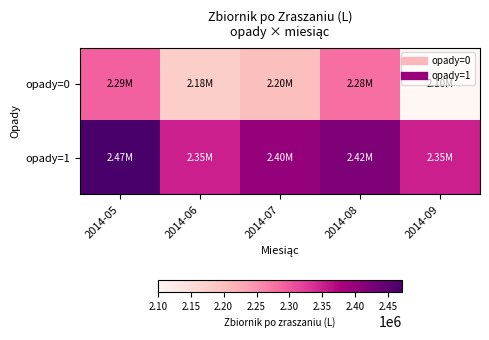

What is the minimum value shown in the chart?

2100000